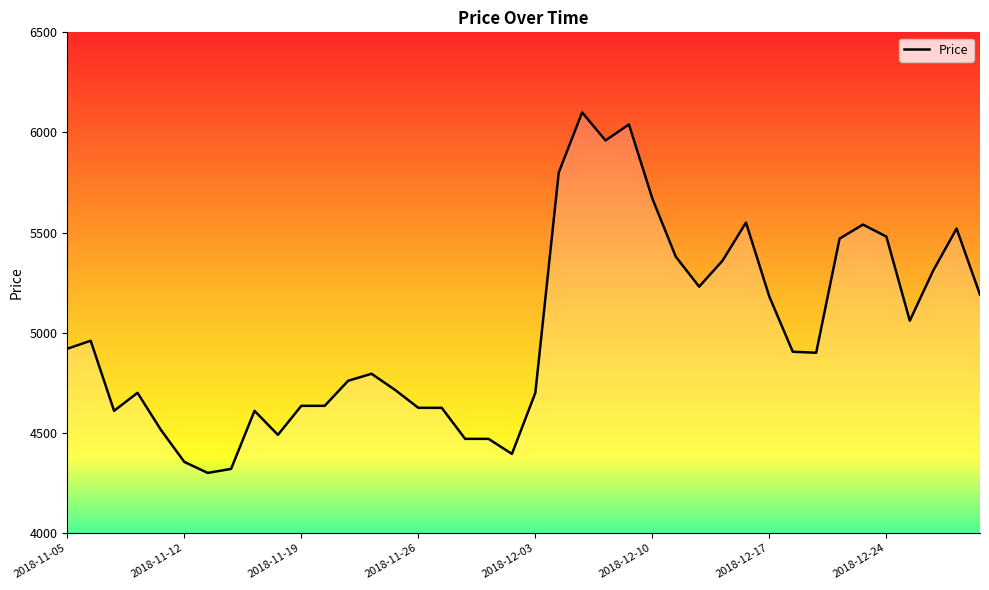

What is the difference between the maximum and minimum values?

1800